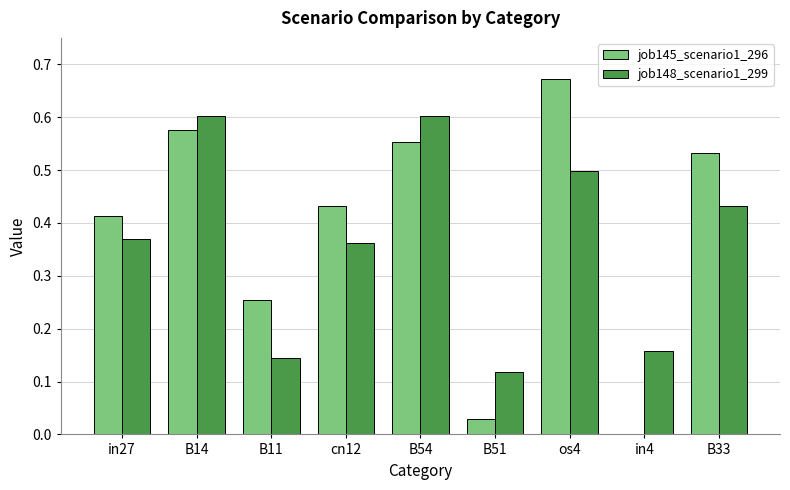

The job145_scenario1_296 series shows 0.6 at B14. True or false?

True